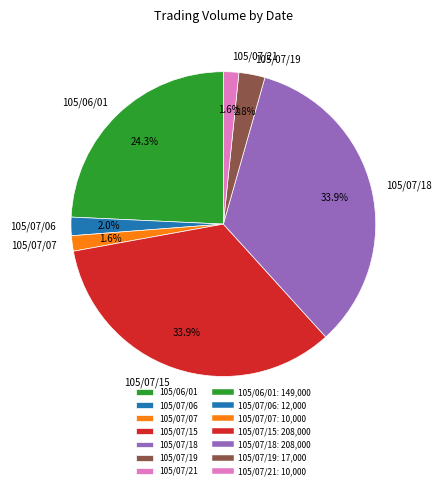

To the nearest percent, what is the difference between the largest and smallest slice percentages?

32%